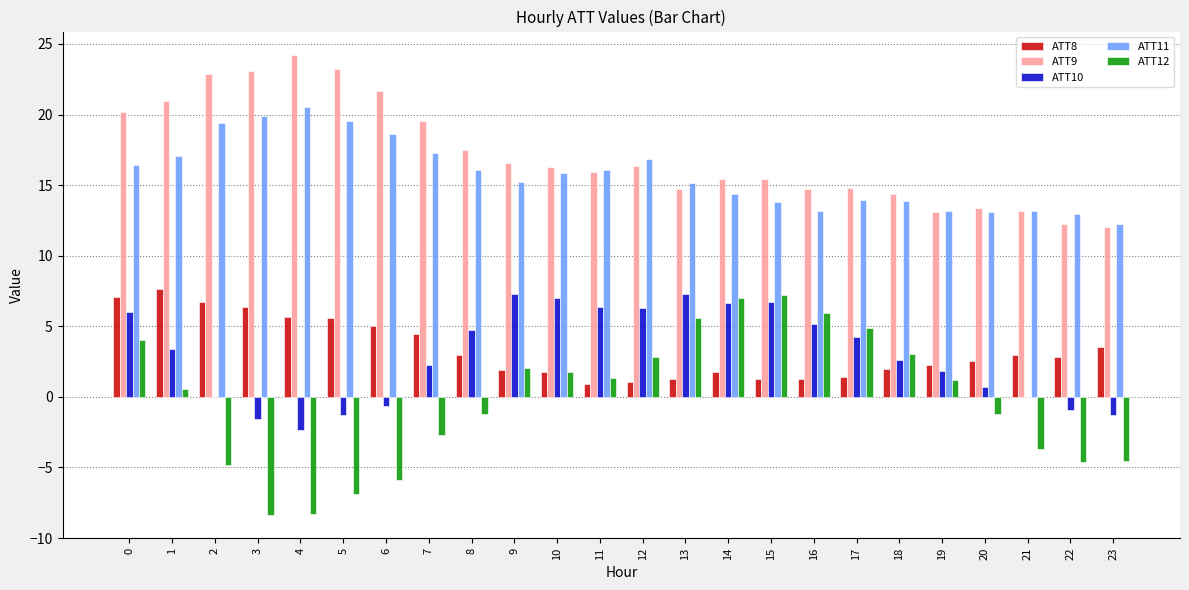

At which category does the chart reach its peak across all series?

4